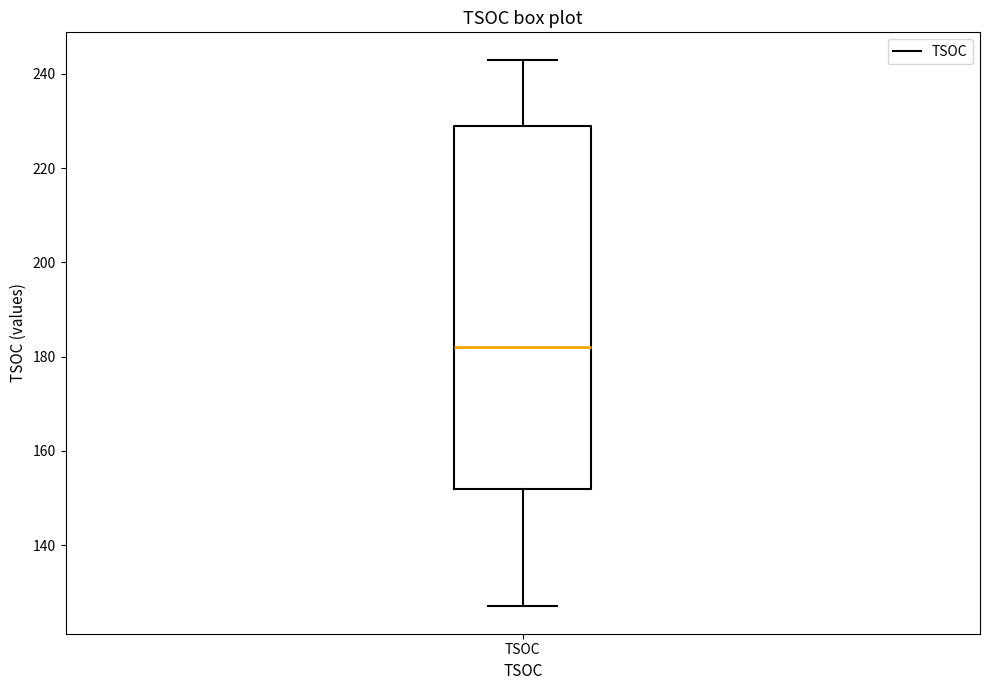

Read this box plot against the y-axis: the position of the median line, the range covered by the box, and the ends of both whiskers. The values are not printed on the chart, so give them approximately, as read against the axis.

median 182, box 152 to 230, whiskers 128 to 244